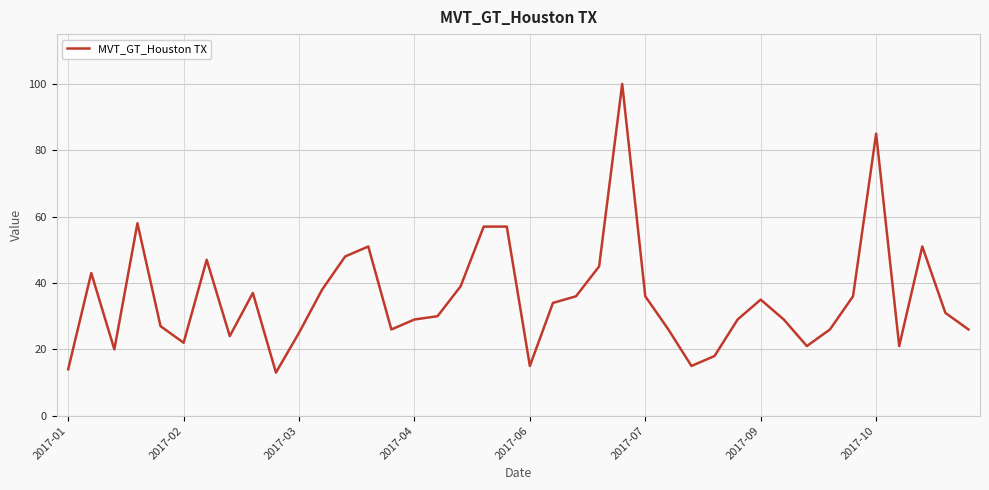

What is the greatest value displayed?

100